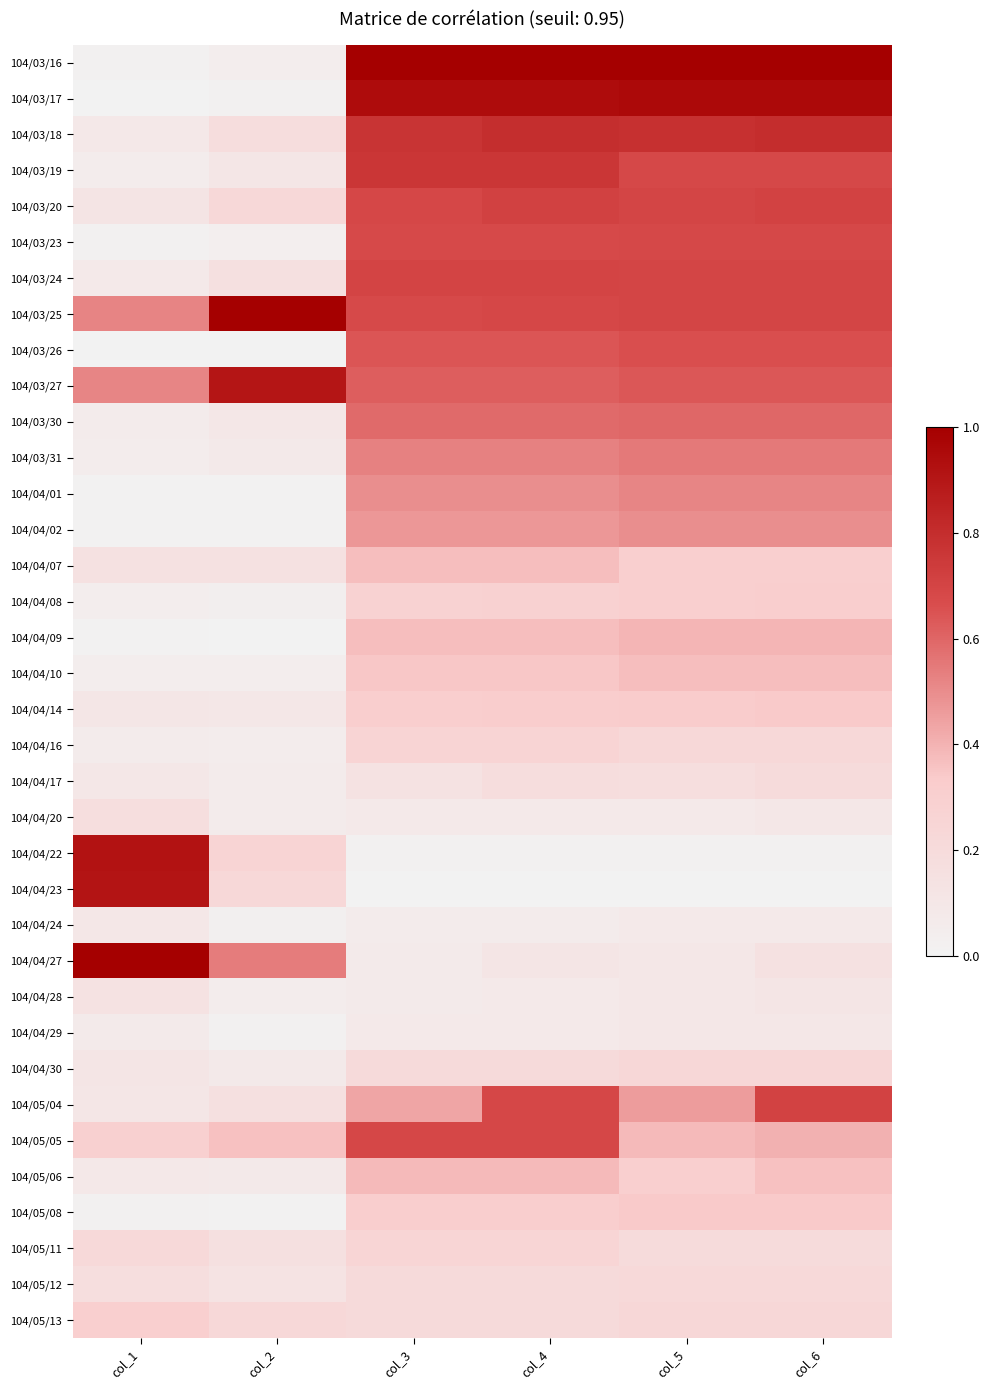

At col_4, list the series in order from smallest to largest.

104/04/23, 104/04/22, 104/04/24, 104/04/20, 104/04/28, 104/04/29, 104/04/27, 104/04/17, 104/04/30, 104/05/12, 104/05/13, 104/05/11, 104/04/16, 104/04/08, 104/05/08, 104/04/14, 104/04/10, 104/04/07, 104/04/09, 104/05/06, 104/04/02, 104/04/01, 104/03/31, 104/03/30, 104/03/27, 104/03/26, 104/03/23, 104/03/25, 104/05/04, 104/05/05, 104/03/24, 104/03/20, 104/03/19, 104/03/18, 104/03/17, 104/03/16